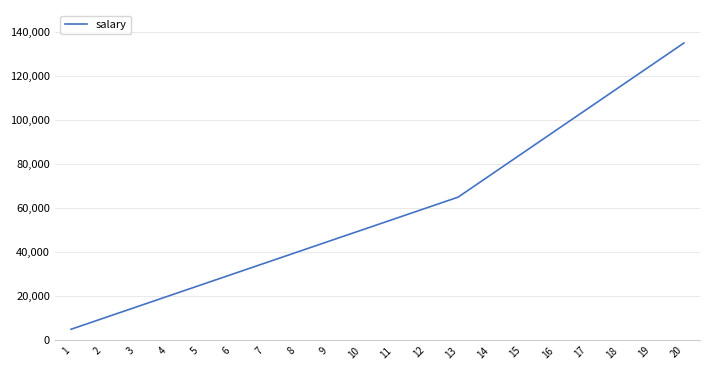

Rank the categories by value from lowest to highest.

1, 2, 3, 4, 5, 6, 7, 8, 9, 10, 11, 12, 13, 14, 15, 16, 17, 18, 19, 20